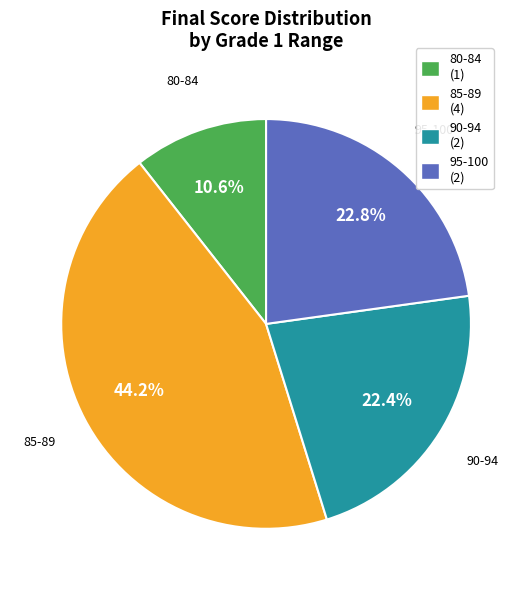

To the nearest percent, what is the difference between the largest and smallest slice percentages?

34%